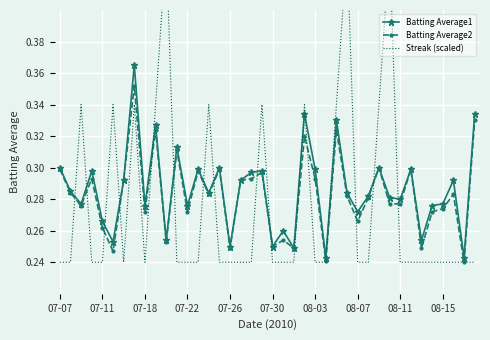

How many lines are shown in the chart?

3